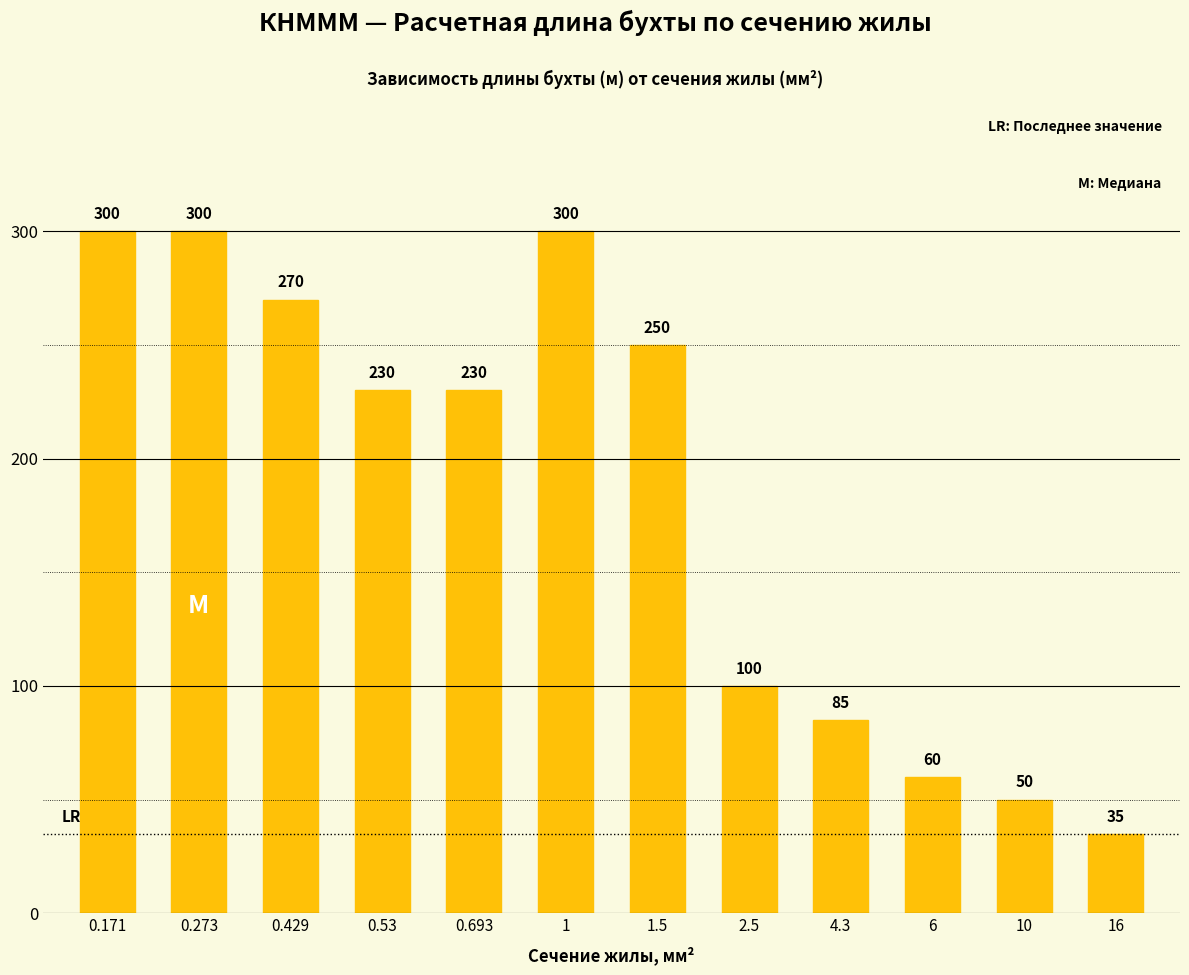

What is the label of the 2nd bar from the right?

10